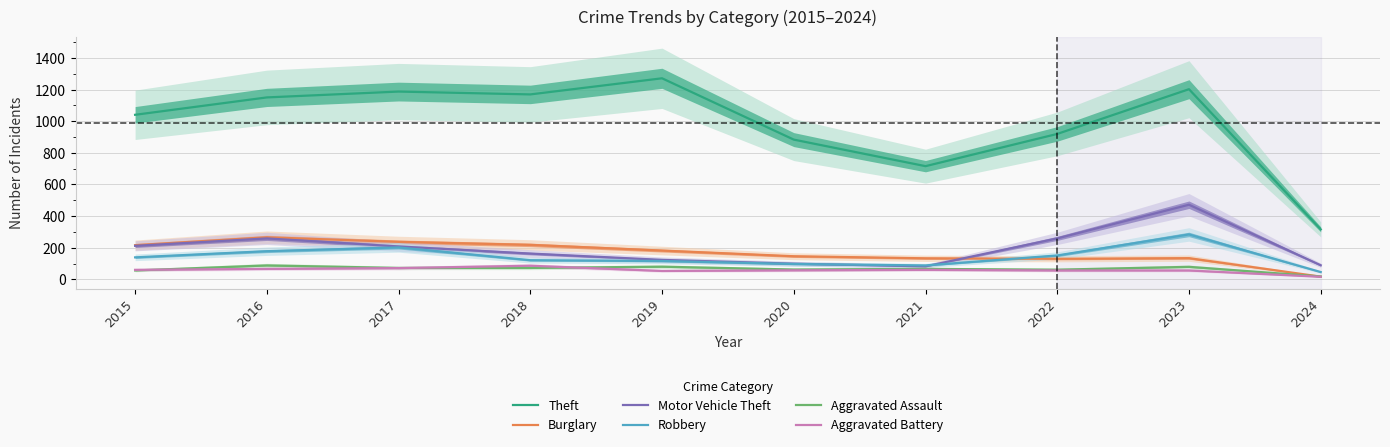

What is the difference between the maximum and minimum values in the Burglary series?

249